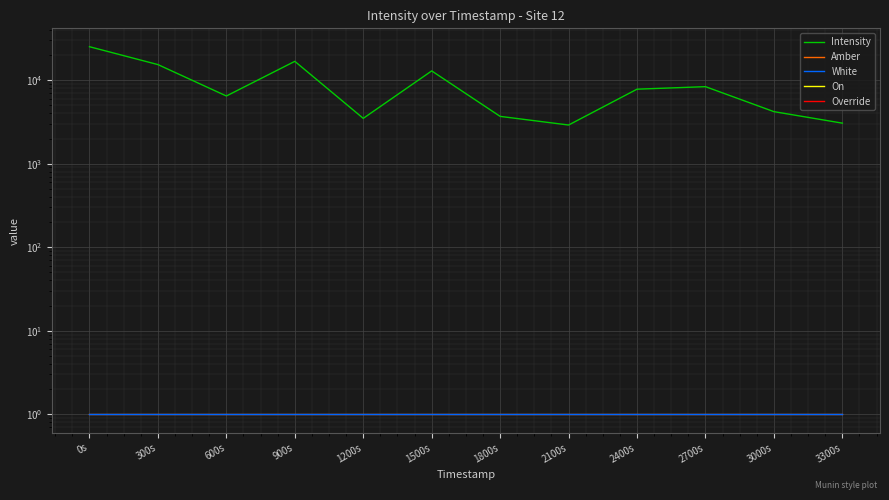

True or false: Amber has a value of 1.0 at 600s.

True